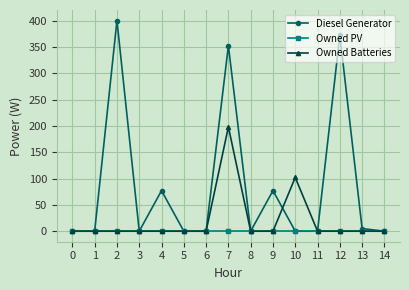

At which label does Owned Batteries reach its peak?

7